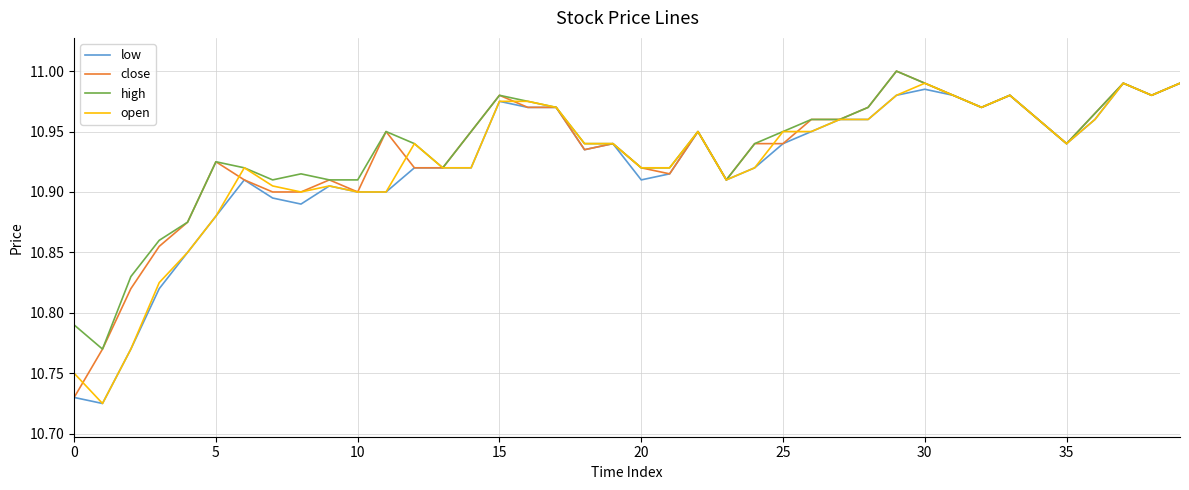

What is the label of the 26th point from the left?

25